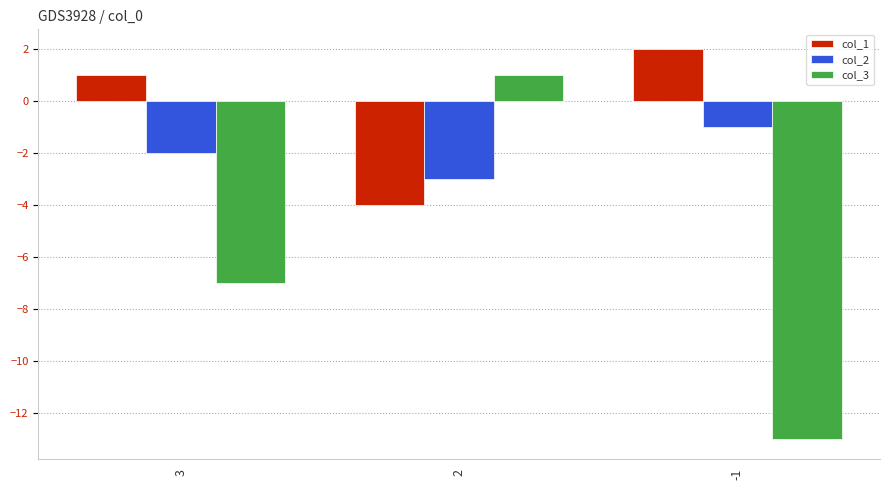

Which series has the largest range (max minus min)?

col_3